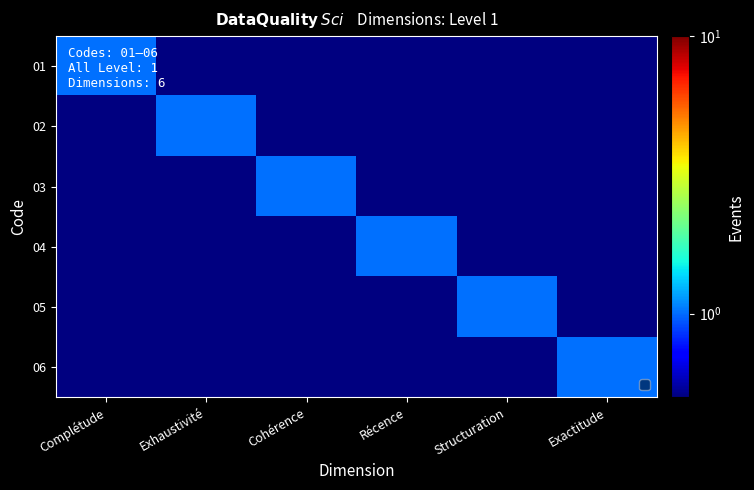

At how many categories does at least one series exceed 0?

6